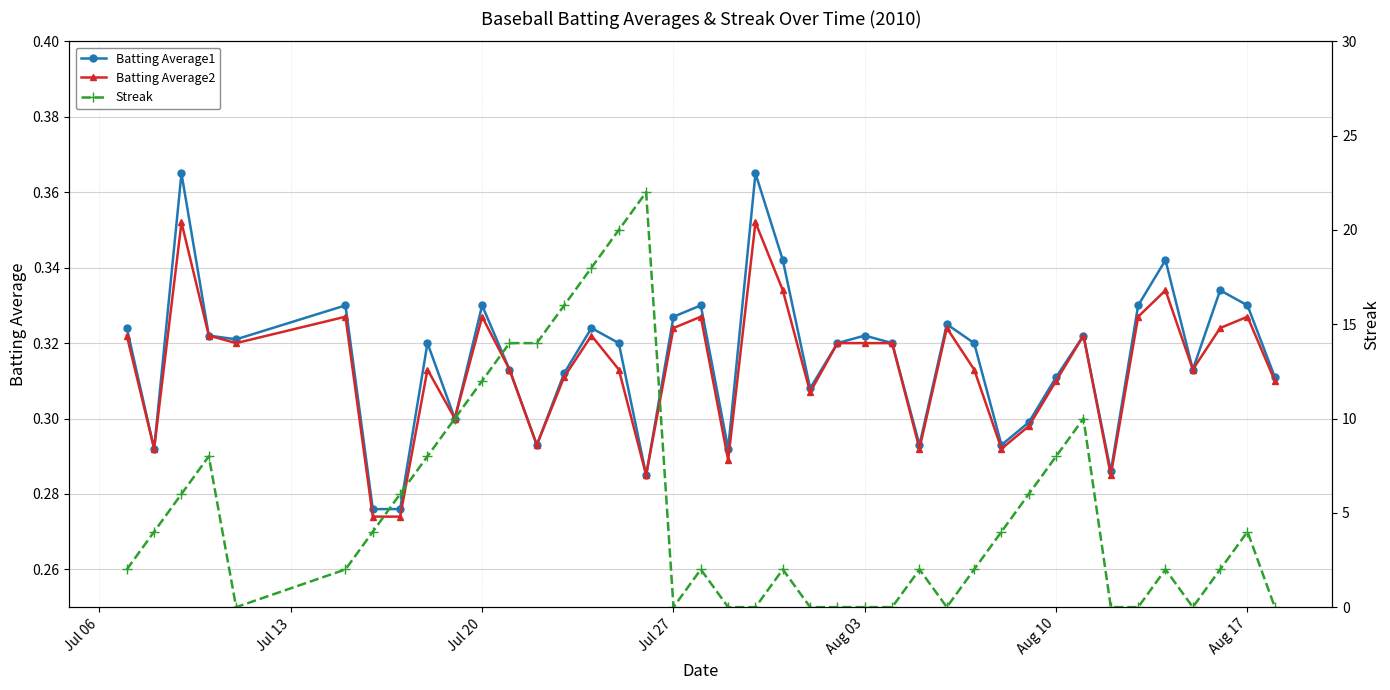

True or false: Batting Average1 has more than 1 points higher than both neighbors.

True